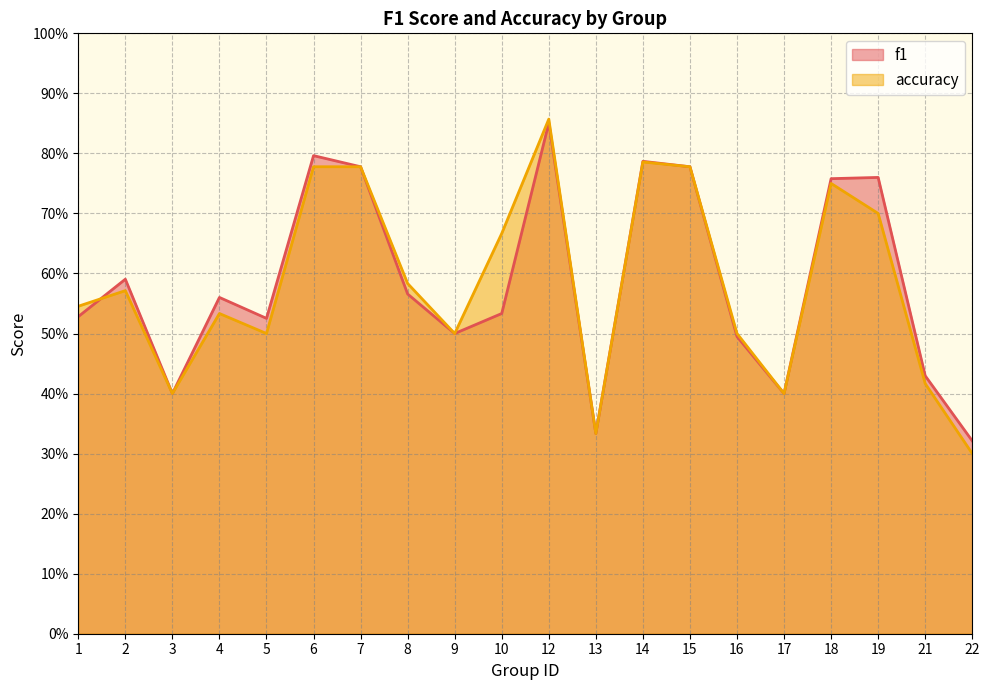

List the series in order of their peak value, lowest first.

f1, accuracy